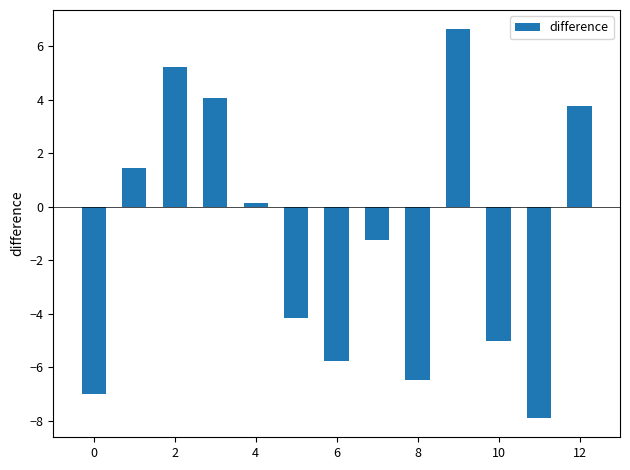

How many data points are less than -1?

7